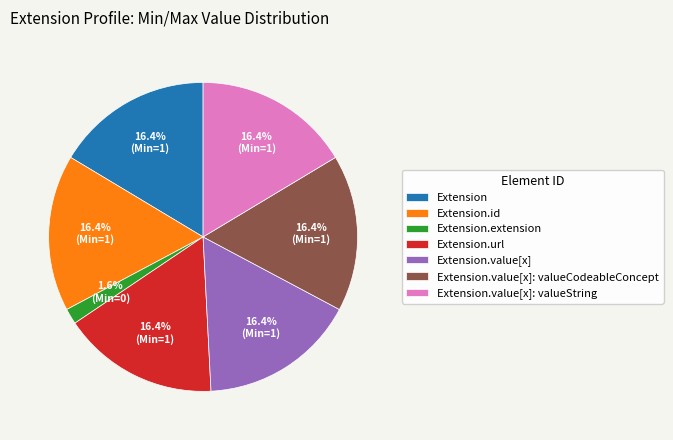

Which slice is the smallest?

Extension.extension